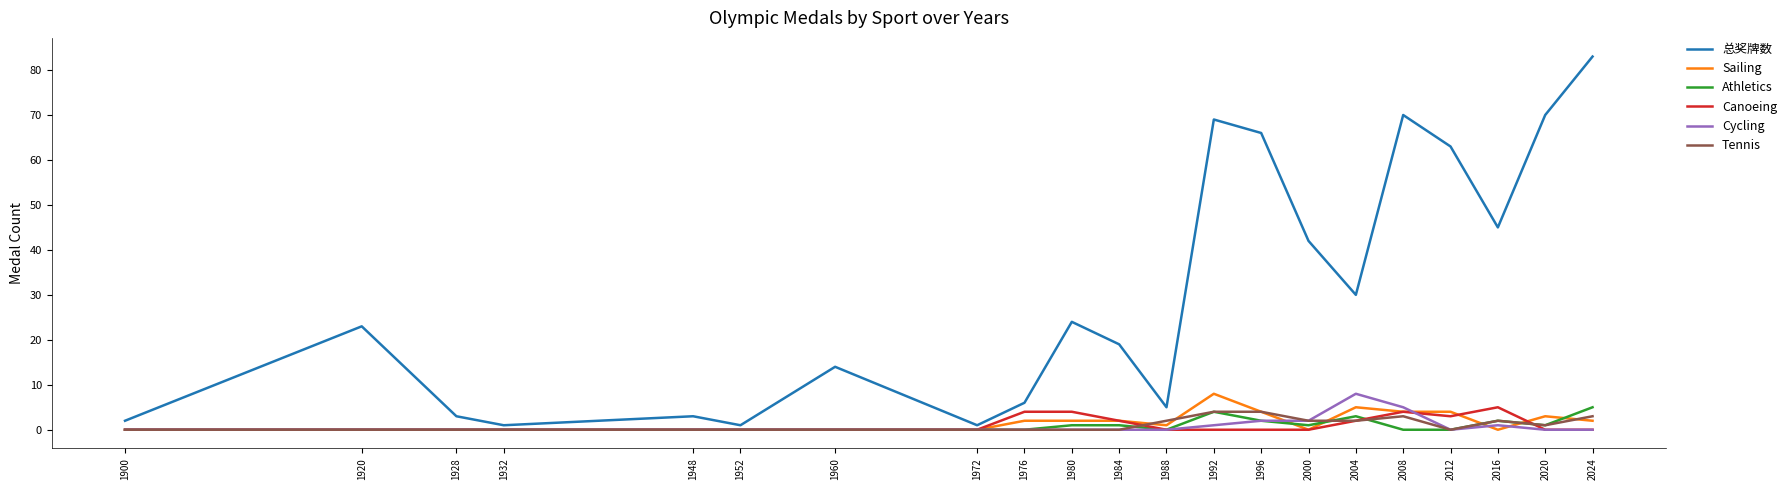

What is the sum of all Athletics values?

20